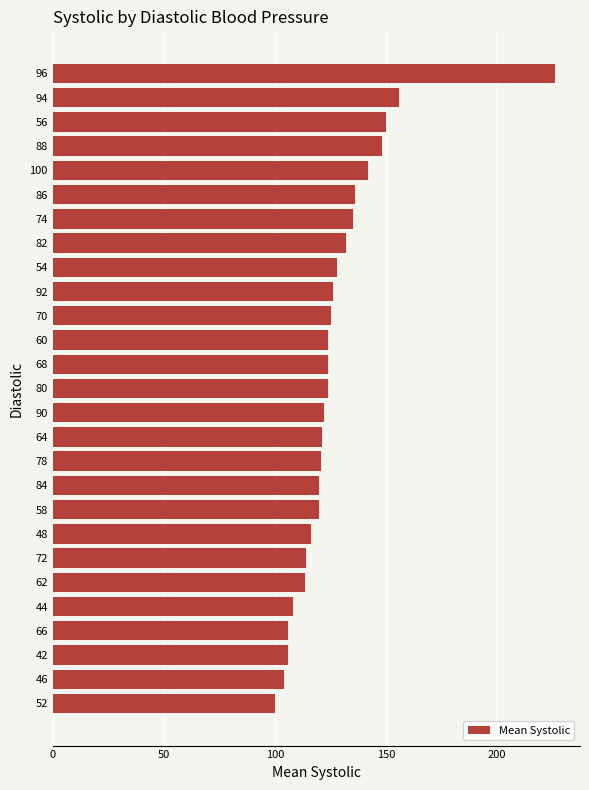

What is the sum of all values?

3447.3